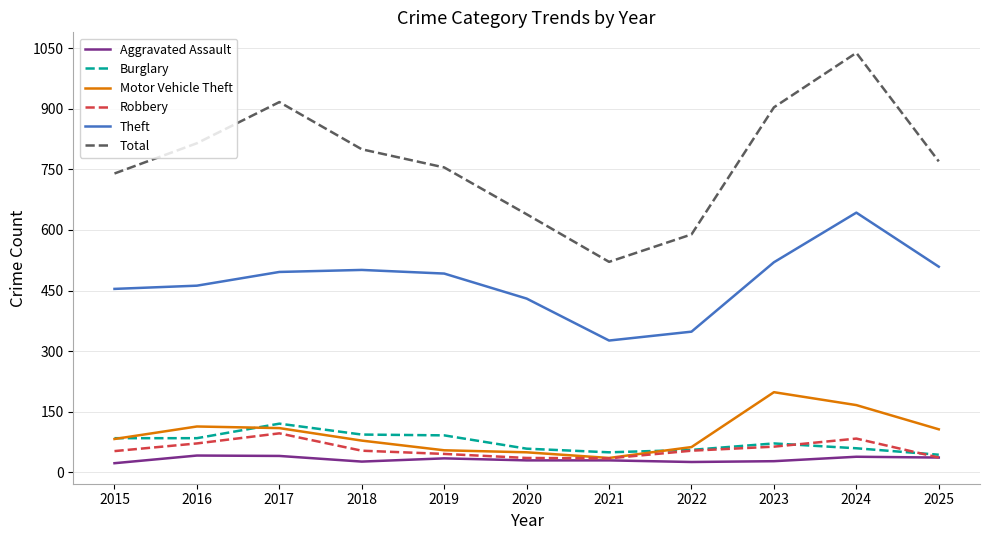

Is it true that Total equals 865 at 2021?

False